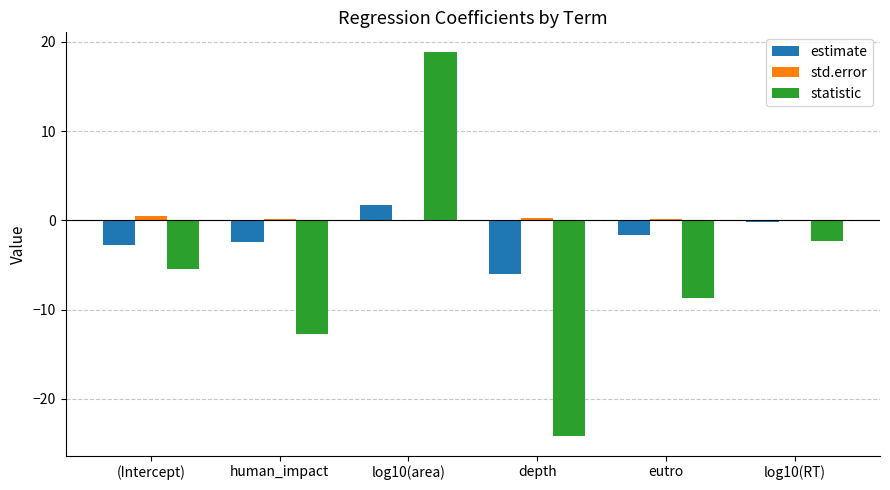

What is the sum of all statistic values?

-34.5